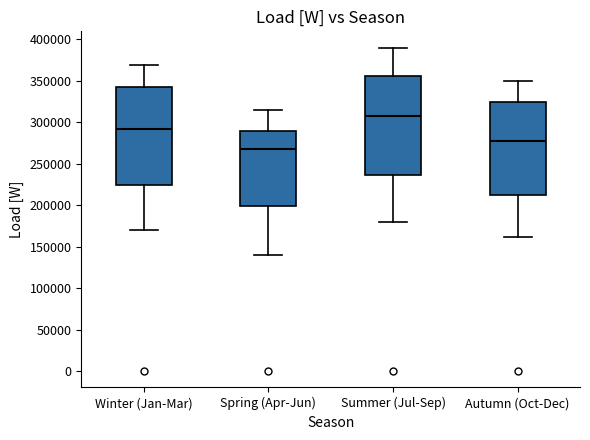

Where is the lower edge of the box for Autumn (Oct-Dec) on the y-axis? The values are not printed on the chart, so give them approximately, as read against the axis.

210000